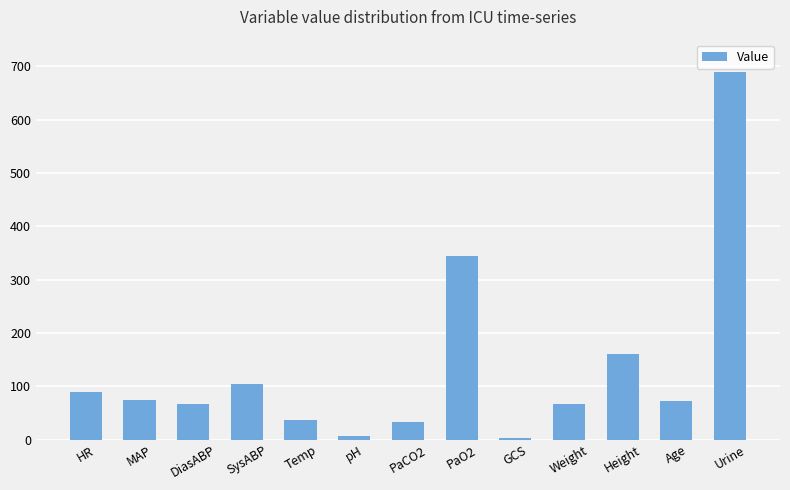

What is the ratio of the value at PaO2 to the value at PaCO2?

10.4